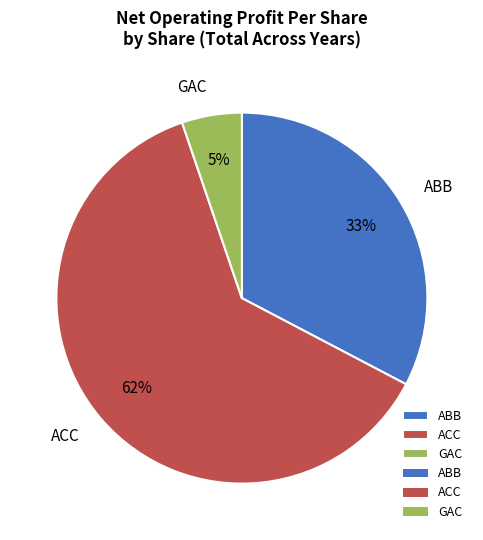

To the nearest percent, what is the difference between the ACC and ABB slice percentages?

29%